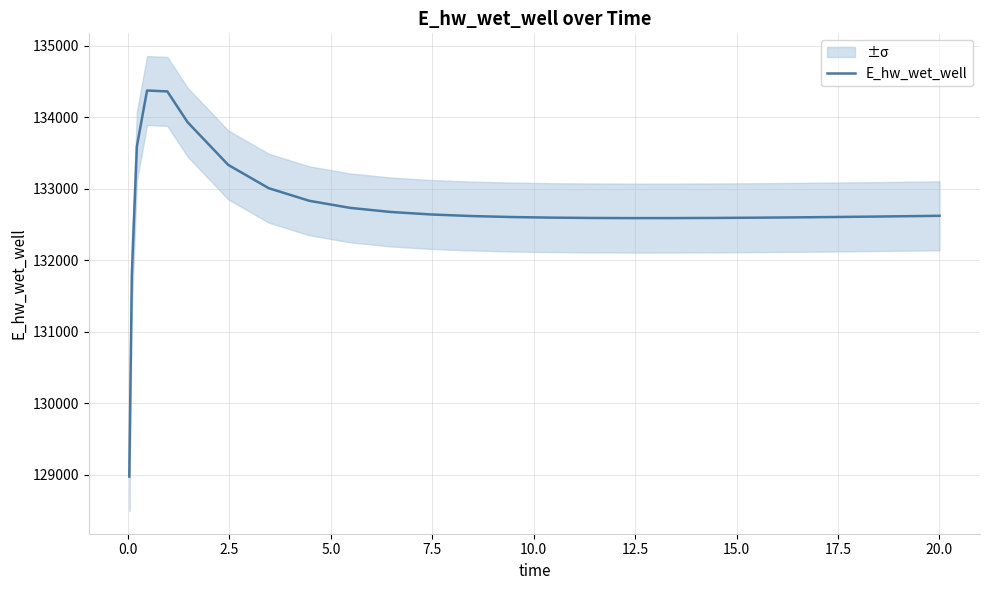

Count the number of values greater than 132617.

13